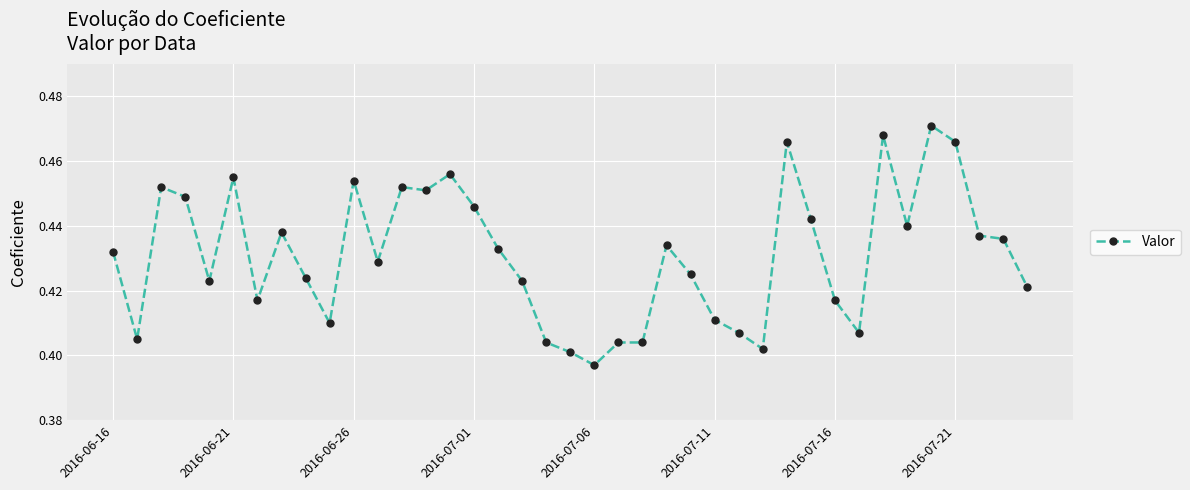

How many values are between 0 and 1?

39